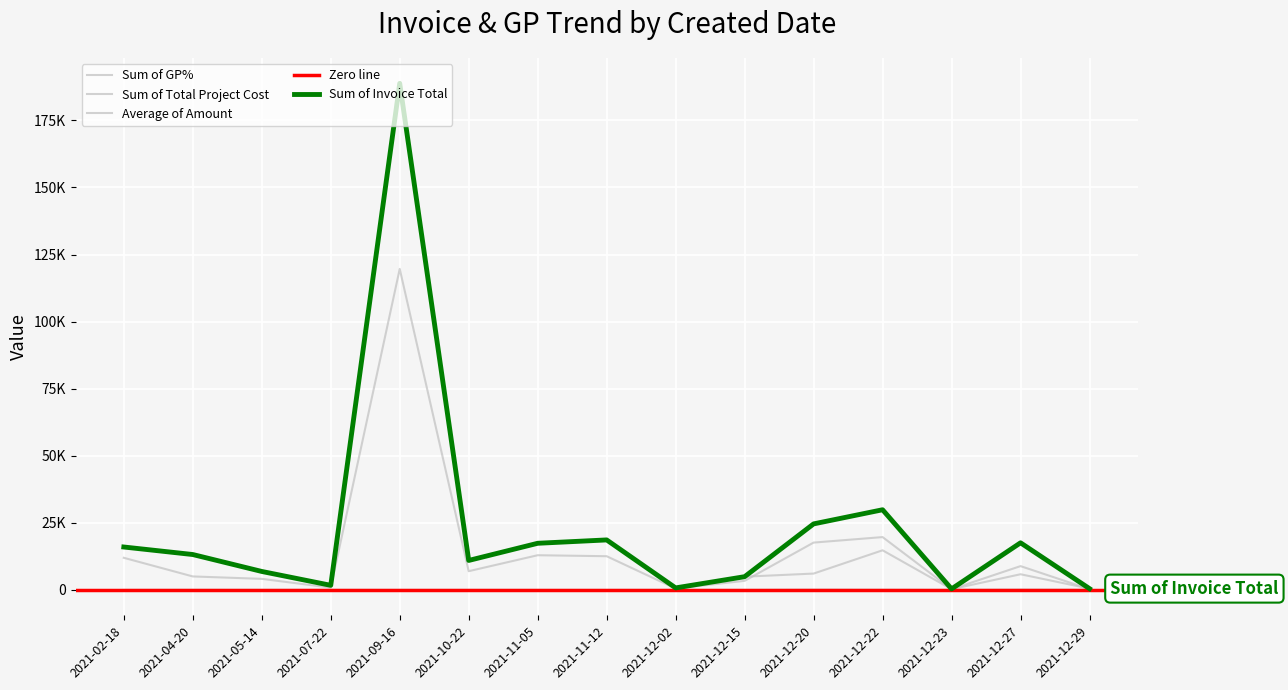

Reading left to right, extract all data points from this chart.

Sum of Invoice Total: 16012.0	13207.5	6900.0	1732.0	188812.5	11000.0	17400.0	18650.0	768.0	4950.0	24625.0	29895.0	390.0	17575.0	501.0
Sum of GP%: 25.0	61.8	40.0	50.0	36.6	36.4	25.6	32.6	30.7	31.3	128.7	81.7	30.2	147.8	40.1
Sum of Total Project Cost: 11985.0	5042.0	4143.1	866.0	119647.5	7000.0	12947.0	12578.0	532.0	3400.0	17657.5	19708.0	272.5	8889.5	300.0
Average of Amount: 15864.0	13207.5	6900.0	1732.0	188812.5	11000.0	17400.0	18650.0	768.0	4950.0	6112.5	14785.0	286.0	5858.3	501.0